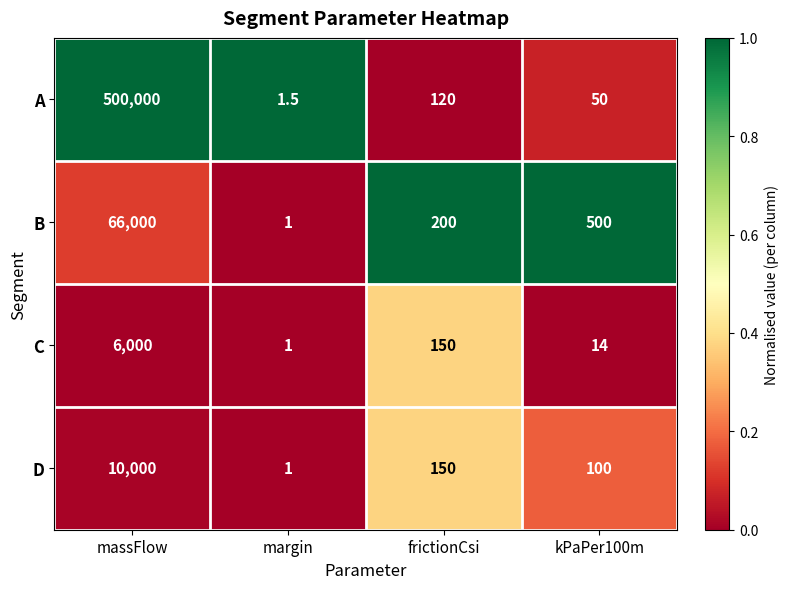

Is it true that D equals 163.3 at kPaPer100m?

False